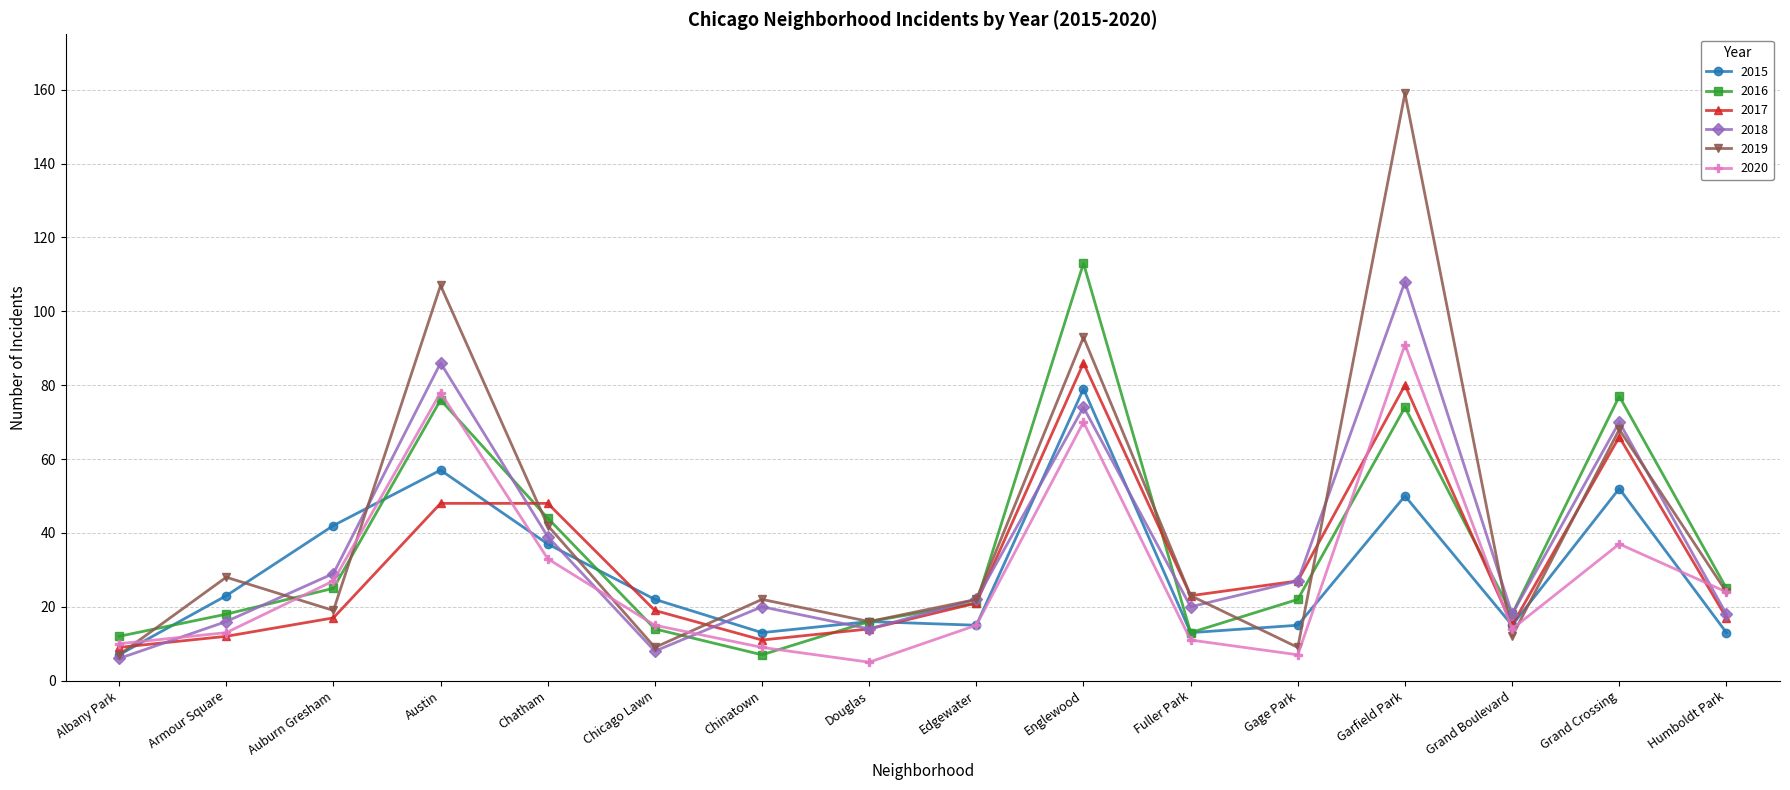

Which series has the largest range (max minus min)?

2019